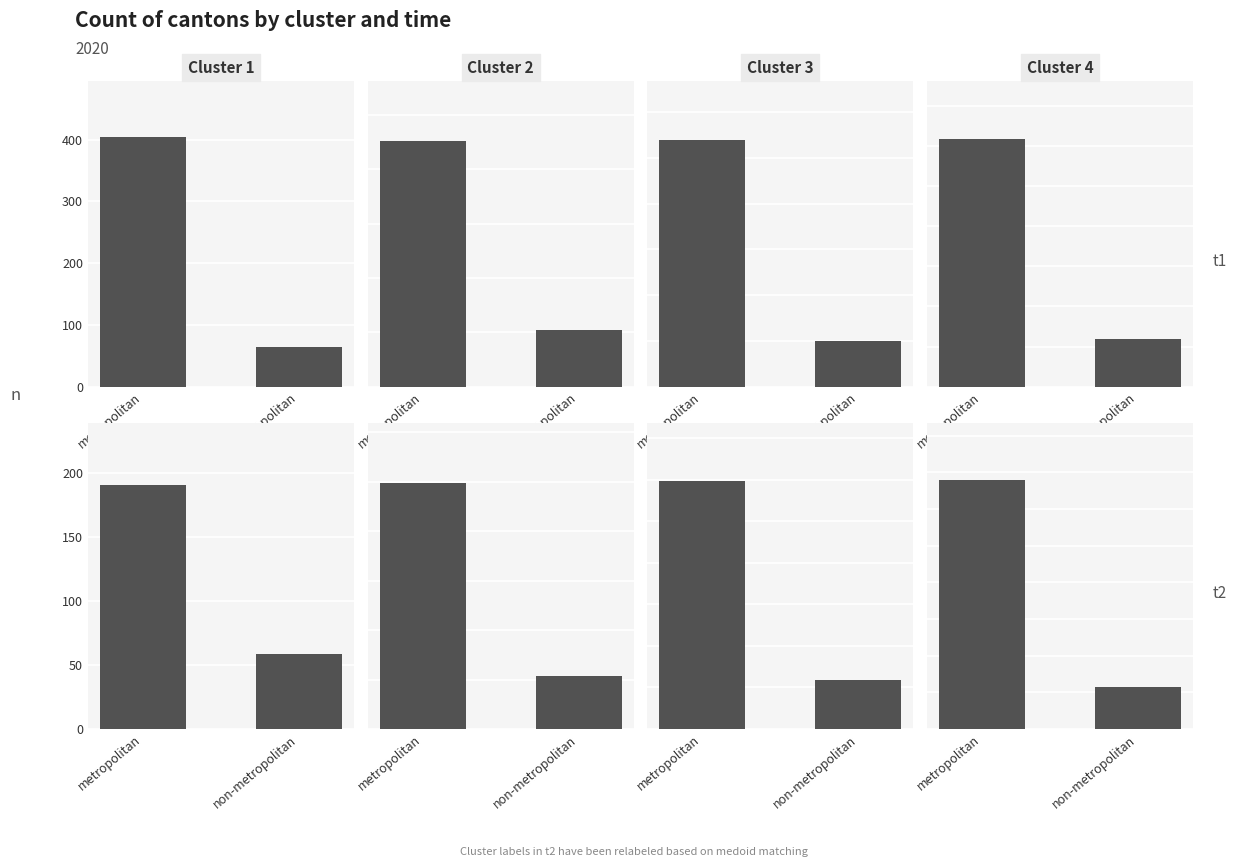

True or false: the data shows 470 at metropolitan.

False